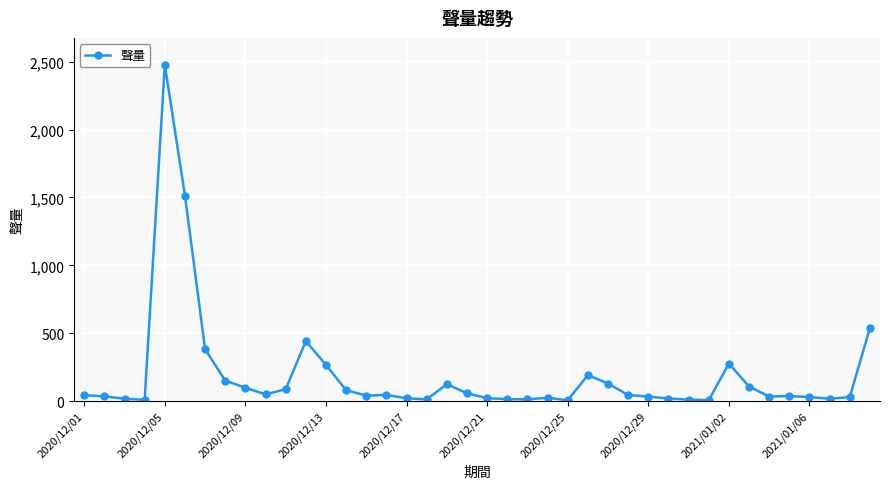

What is the minimum value shown in the chart?

6